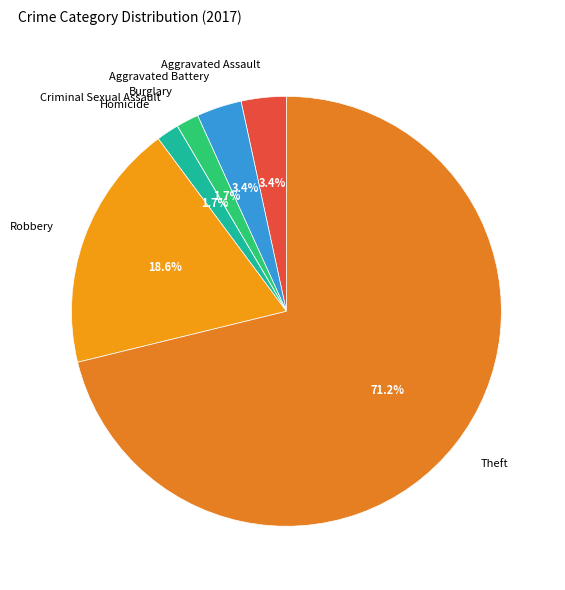

To the nearest percent, what is the difference between the Aggravated Battery and Robbery slice percentages?

15%